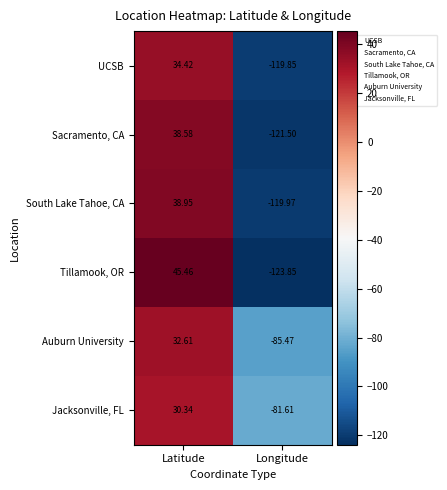

Which category has the highest value in the UCSB series?

Latitude